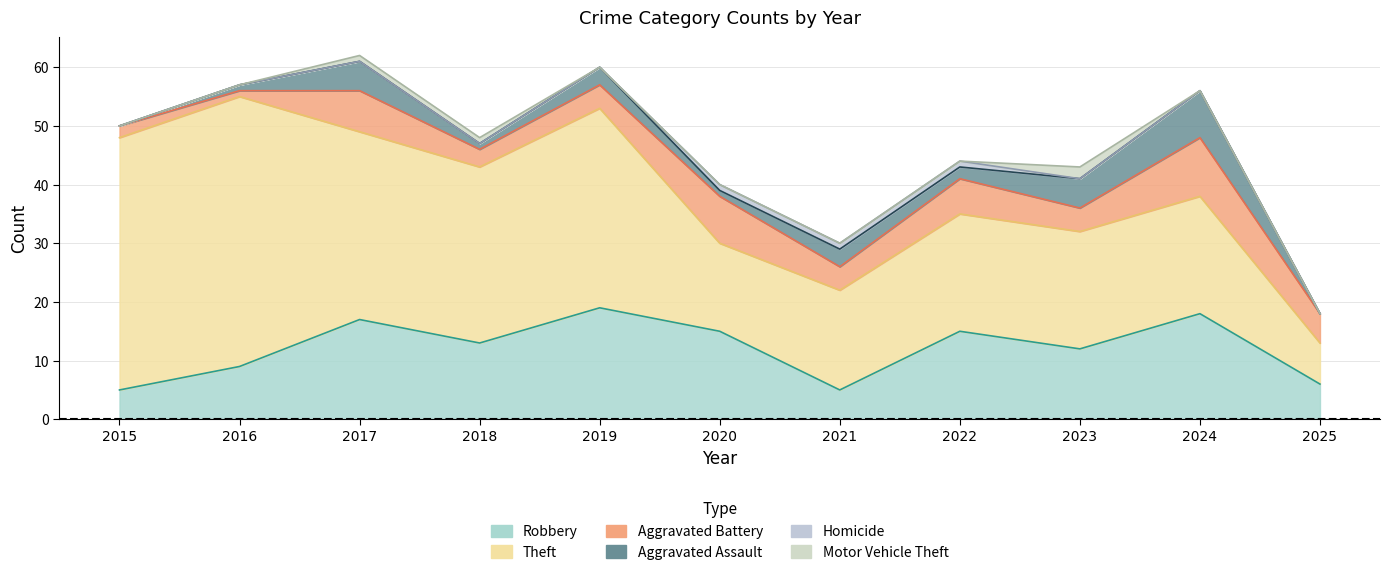

Which series changed the most between 2020 and 2022?

Theft